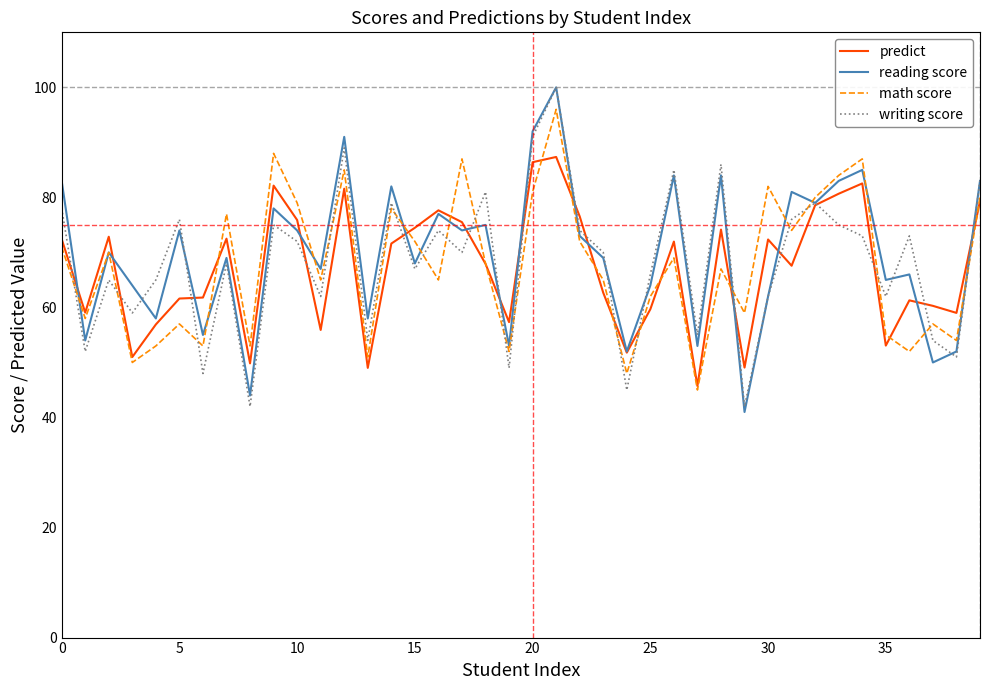

What is the minimum value for reading score?

41.0